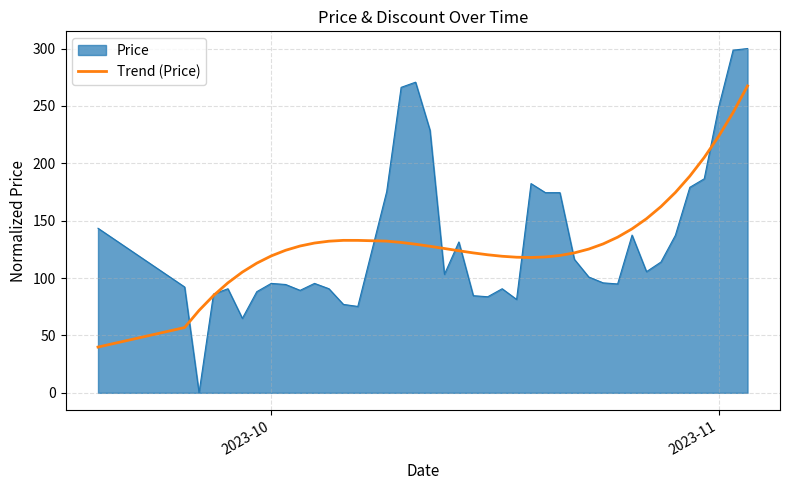

Rank the series by their maximum value, from highest to lowest.

Price, Trend (Price)